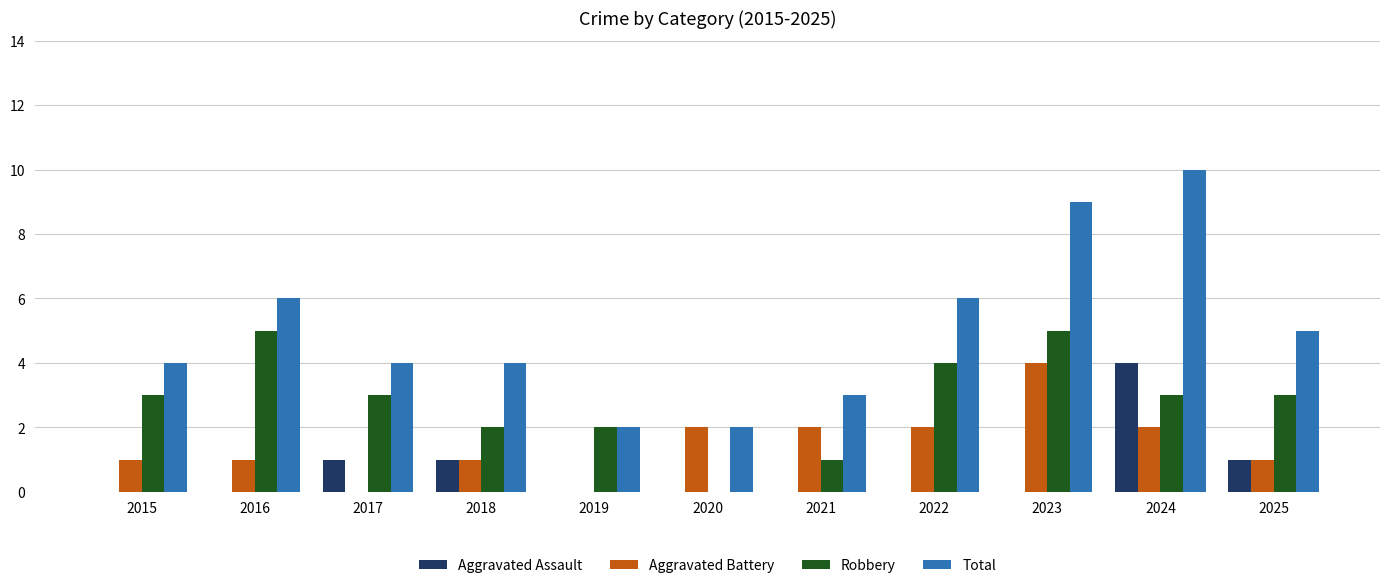

Are the bars horizontal?

No